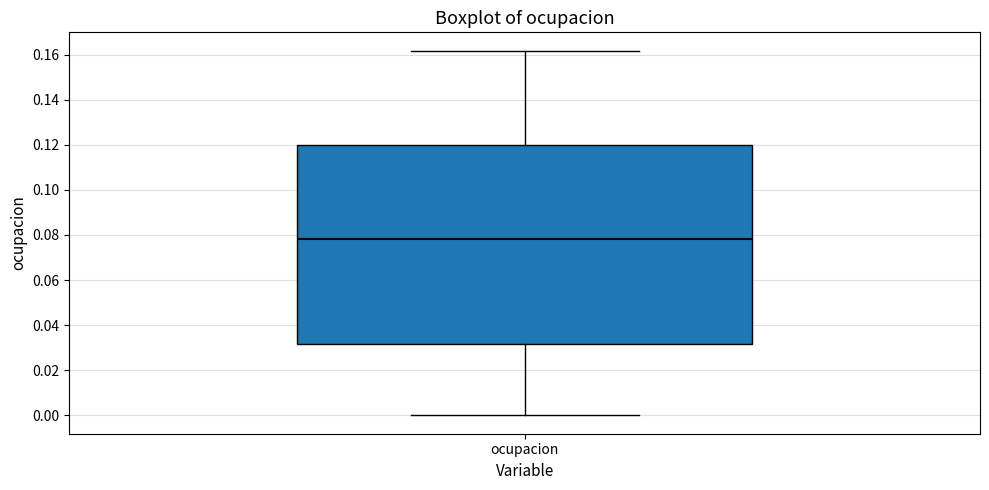

Read this box plot against the y-axis: the position of the median line, the range covered by the box, and the ends of both whiskers. The values are not printed on the chart, so give them approximately, as read against the axis.

median 0.078, box 0.032 to 0.120, whiskers 0.000 to 0.162